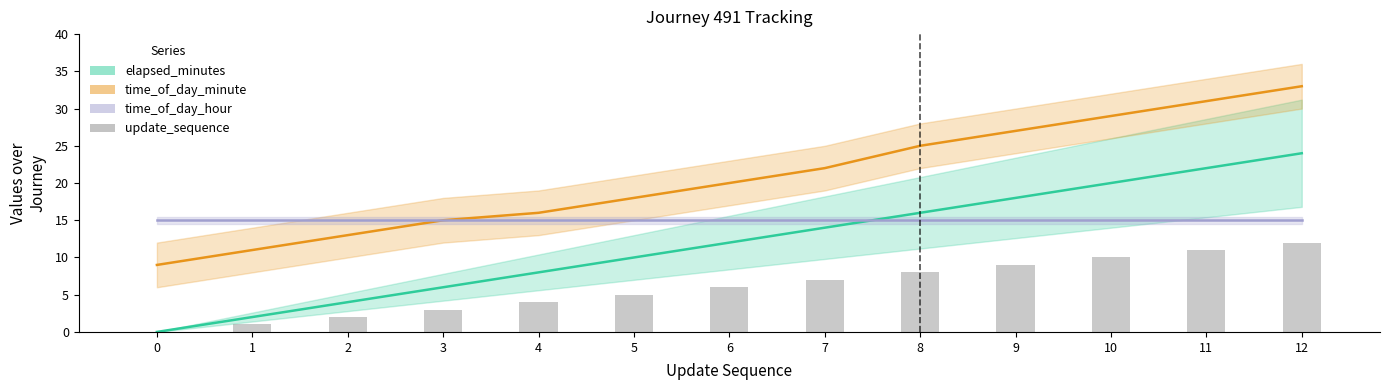

True or false: time_of_day_minute has a value of 11 at 9.

False